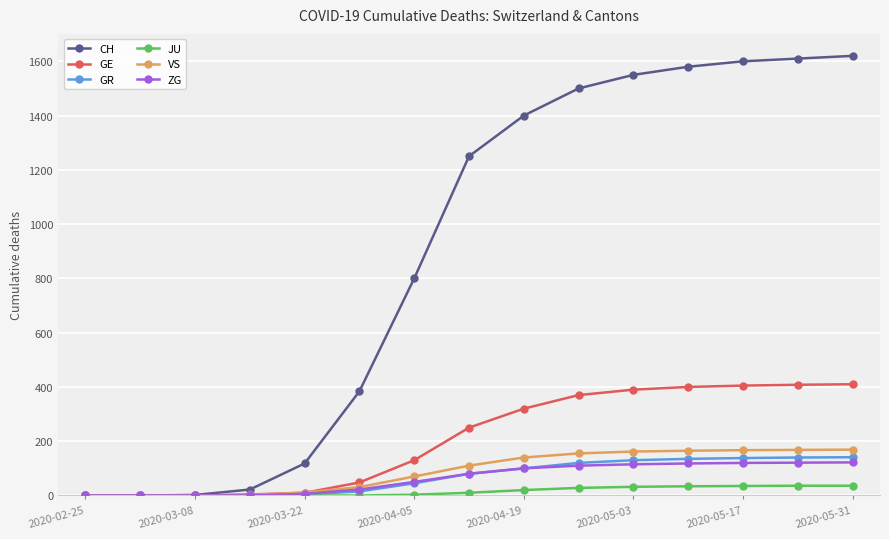

Which series has the largest total across all categories?

CH